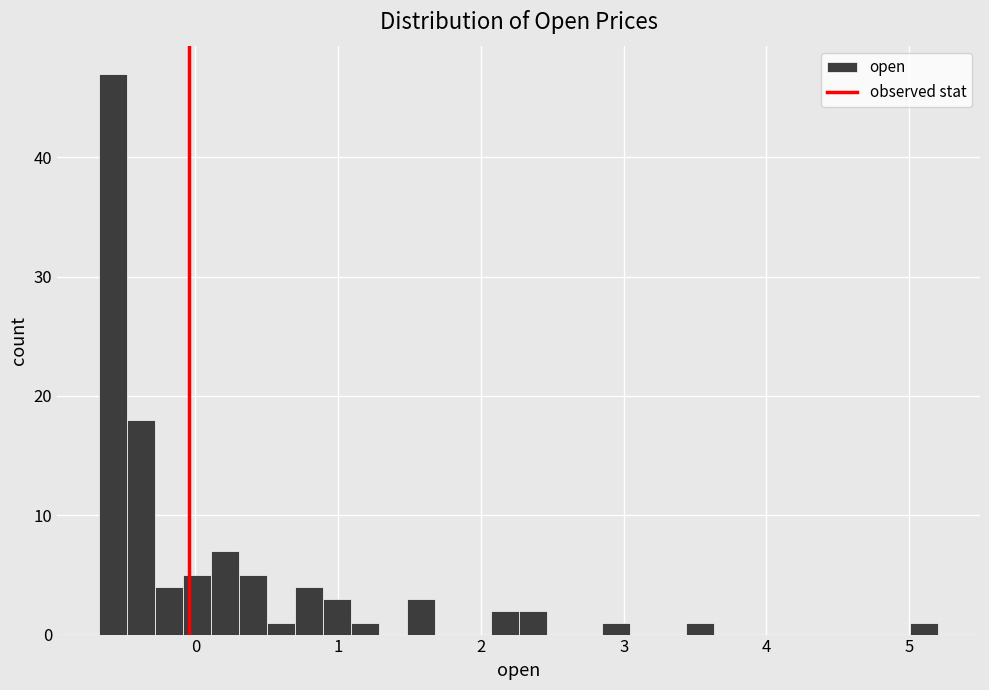

Around what value on the x-axis is the tallest bar? Give the approximate position of its centre, as read against the axis.

-0.6